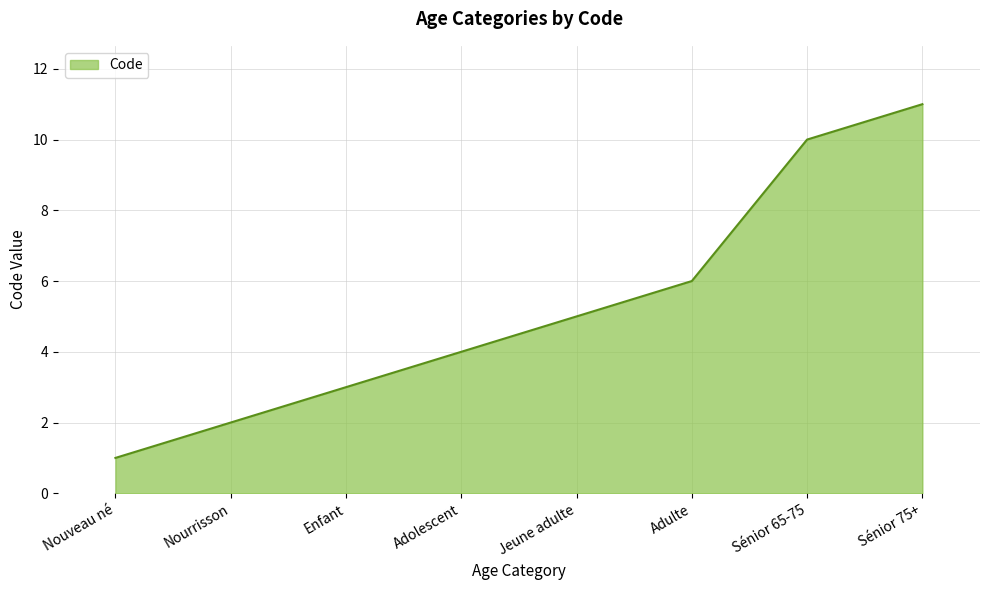

What is the smallest value displayed?

1